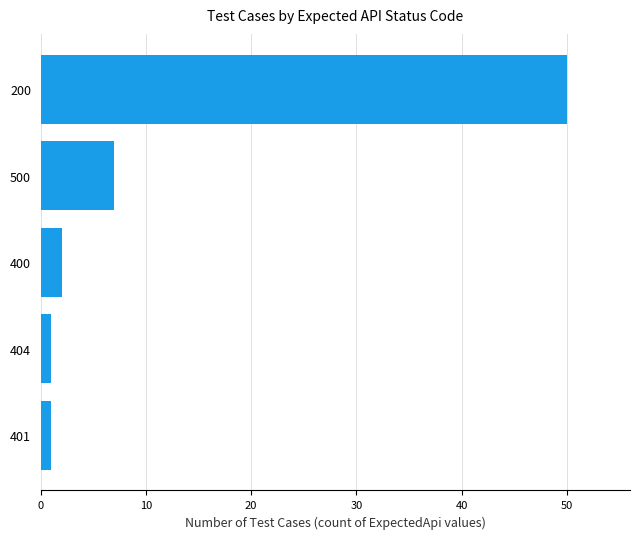

Between 200 and 400, which is larger?

200